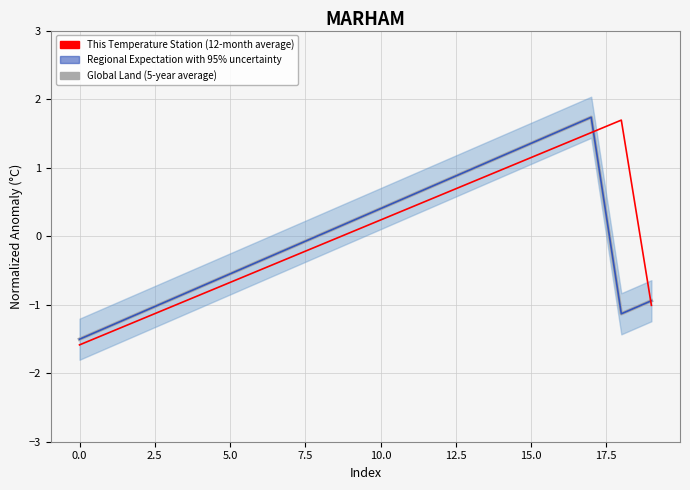

List the series in order of their peak value, highest first.

Global Land (5-year average), Regional Expectation with 95% uncertainty, This Temperature Station (12-month average)